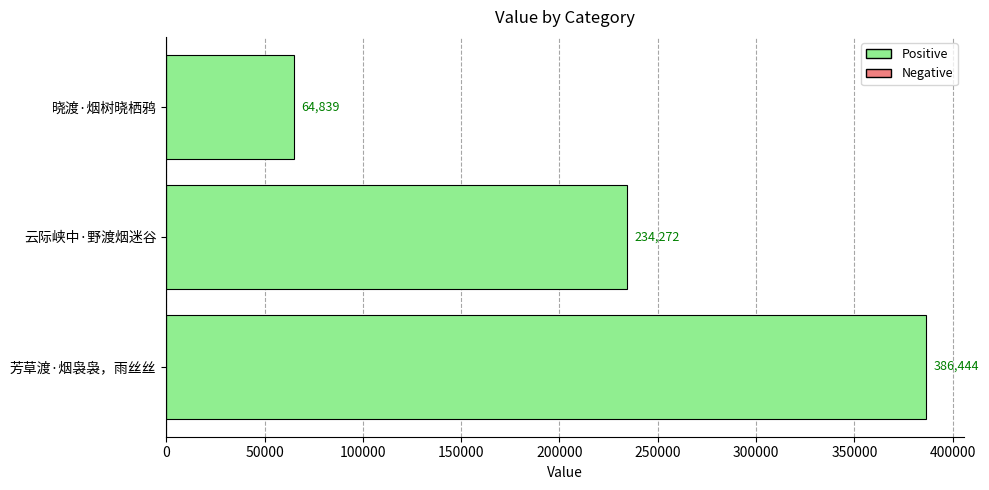

Is it true that the value at 芳草渡·烟袅袅，雨丝丝 is 386444?

True